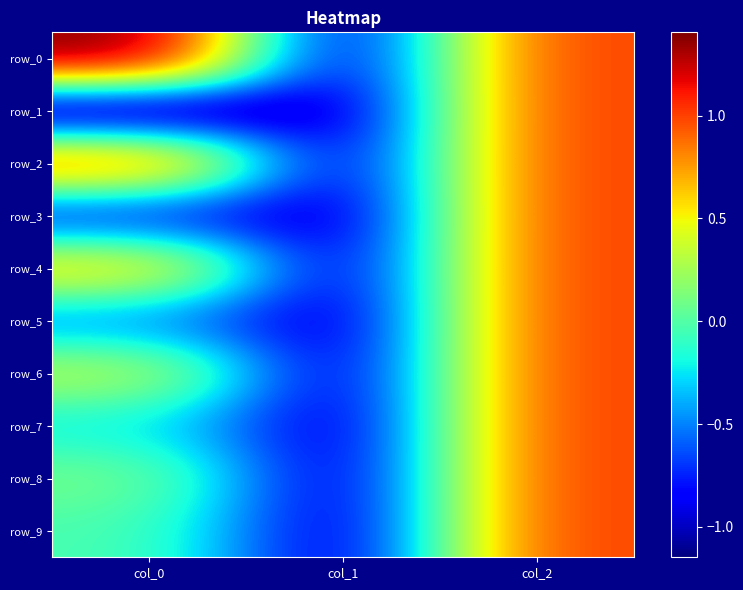

Is the value of row_1 at col_1 greater than the value of row_4 at col_1?

No